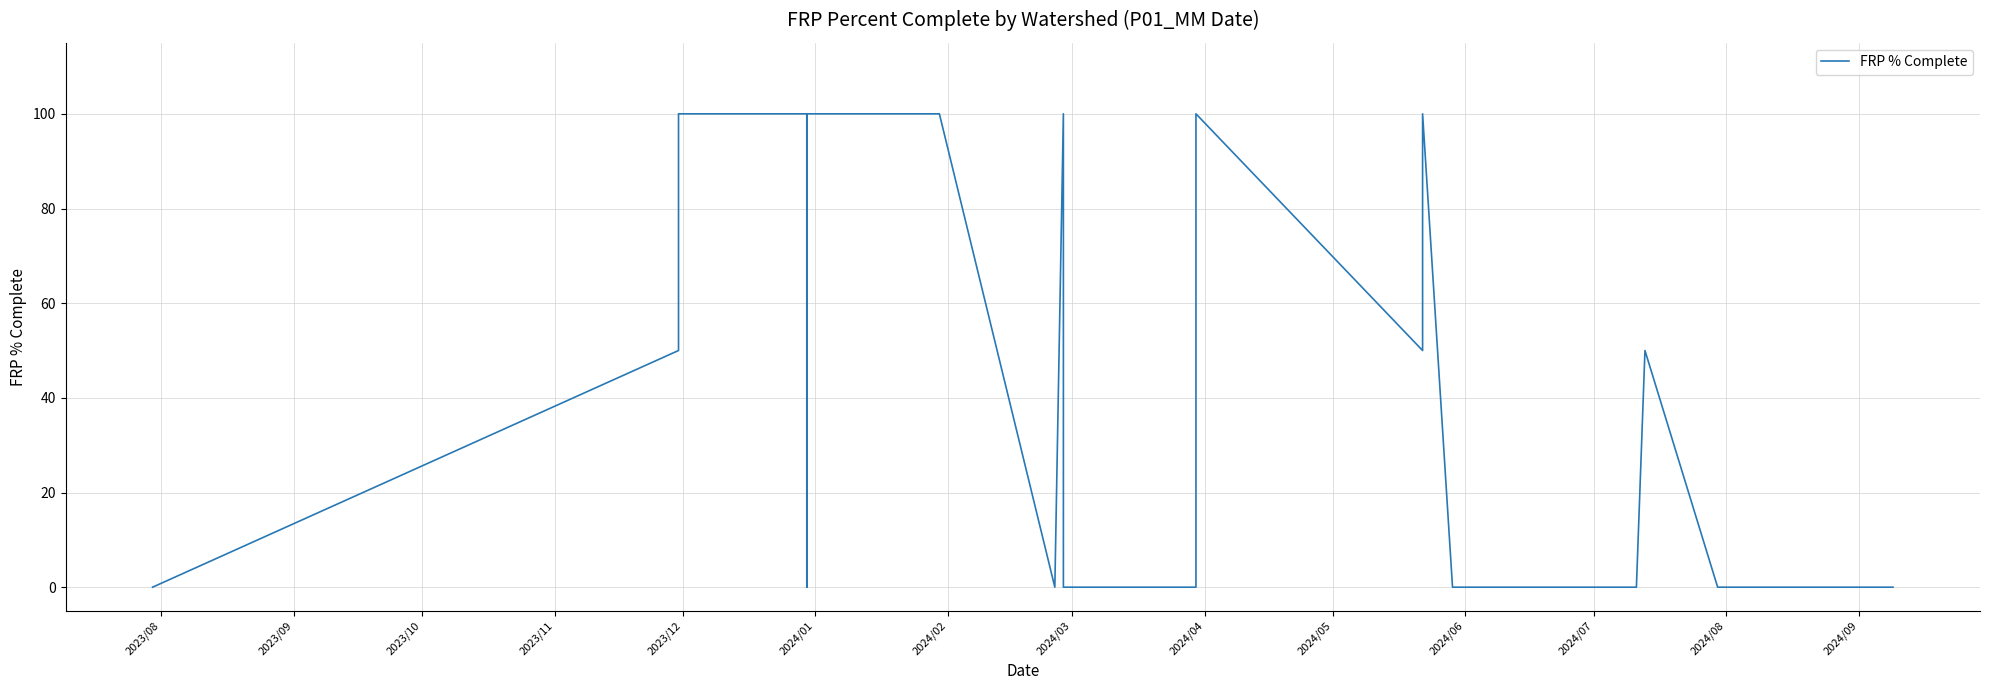

What is the difference between the maximum and minimum values?

100